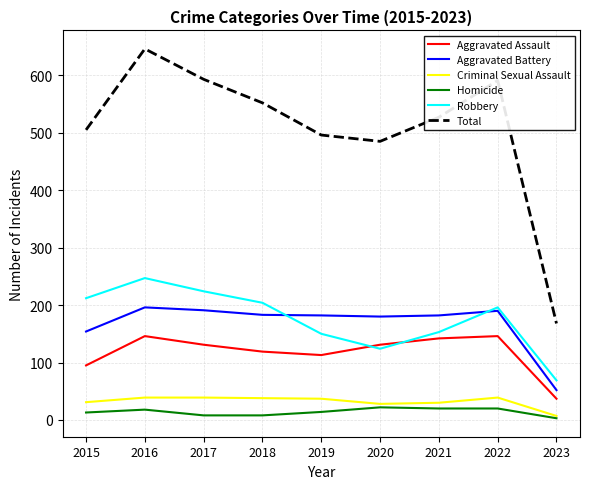

True or false: Criminal Sexual Assault and Aggravated Battery cross at least once.

False